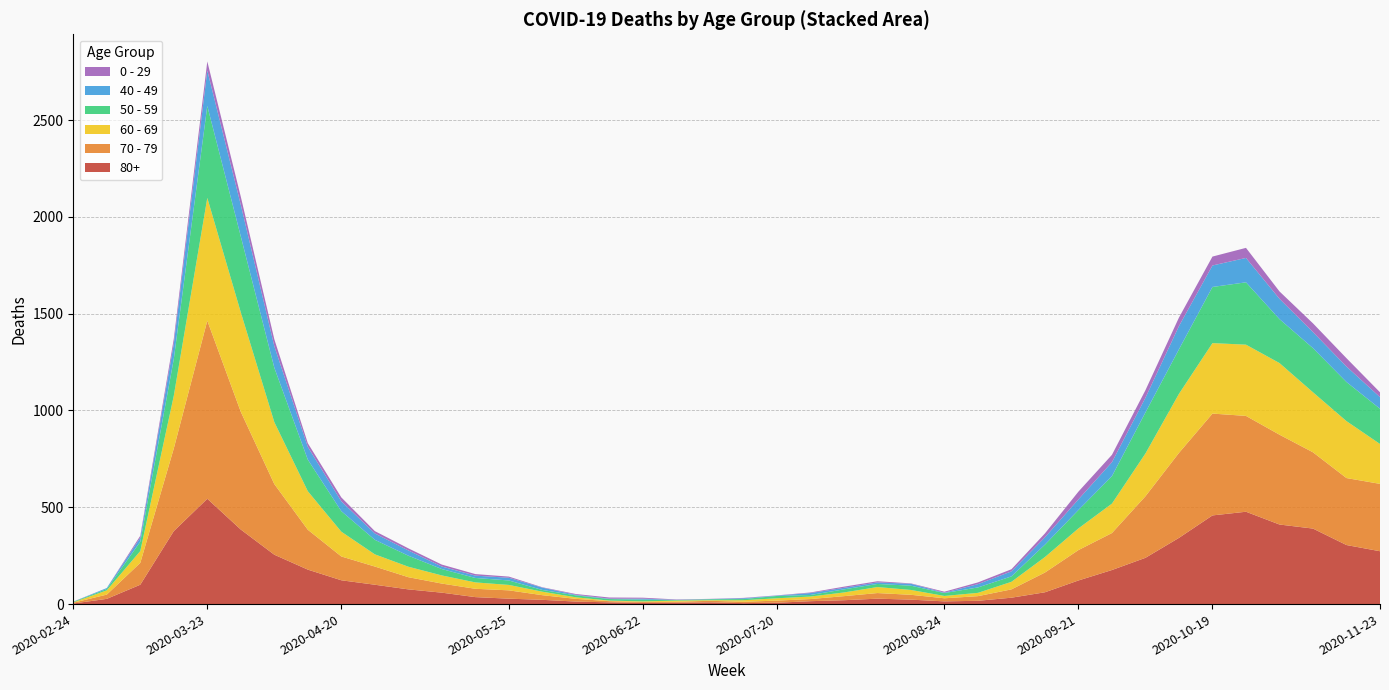

Reading left to right, extract all data points from this chart.

80+: 2020-02-24=3	2020-03-02=27	2020-03-09=100	2020-03-16=377	2020-03-23=544	2020-03-30=385	2020-04-06=255	2020-04-13=178	2020-04-20=123	2020-04-27=100	2020-05-04=76	2020-05-11=59	2020-05-18=36	2020-05-25=28	2020-06-01=22	2020-06-08=13	2020-06-15=9	2020-06-22=6	2020-06-29=7	2020-07-06=9	2020-07-13=5	2020-07-20=7	2020-07-27=15	2020-08-03=20	2020-08-10=28	2020-08-17=23	2020-08-24=14	2020-08-31=17	2020-09-07=33	2020-09-14=61	2020-09-21=122	2020-09-28=176	2020-10-05=239	2020-10-12=342	2020-10-19=458	2020-10-26=477	2020-11-02=411	2020-11-09=390	2020-11-16=305	2020-11-23=273
70 - 79: 2020-02-24=4	2020-03-02=22	2020-03-09=113	2020-03-16=427	2020-03-23=920	2020-03-30=608	2020-04-06=365	2020-04-13=206	2020-04-20=123	2020-04-27=94	2020-05-04=63	2020-05-11=47	2020-05-18=43	2020-05-25=43	2020-06-01=24	2020-06-08=14	2020-06-15=6	2020-06-22=5	2020-06-29=5	2020-07-06=8	2020-07-13=7	2020-07-20=11	2020-07-27=11	2020-08-03=21	2020-08-10=29	2020-08-17=25	2020-08-24=16	2020-08-31=24	2020-09-07=43	2020-09-14=102	2020-09-21=157	2020-09-28=191	2020-10-05=318	2020-10-12=439	2020-10-19=526	2020-10-26=495	2020-11-02=464	2020-11-09=394	2020-11-16=346	2020-11-23=348
60 - 69: 2020-02-24=2	2020-03-02=22	2020-03-09=61	2020-03-16=272	2020-03-23=634	2020-03-30=514	2020-04-06=320	2020-04-13=199	2020-04-20=128	2020-04-27=63	2020-05-04=54	2020-05-11=42	2020-05-18=33	2020-05-25=28	2020-06-01=18	2020-06-08=8	2020-06-15=3	2020-06-22=3	2020-06-29=6	2020-07-06=3	2020-07-13=8	2020-07-20=12	2020-07-27=13	2020-08-03=19	2020-08-10=31	2020-08-17=25	2020-08-24=12	2020-08-31=17	2020-09-07=39	2020-09-14=80	2020-09-21=112	2020-09-28=152	2020-10-05=221	2020-10-12=305	2020-10-19=364	2020-10-26=368	2020-11-02=370	2020-11-09=310	2020-11-16=294	2020-11-23=206
50 - 59: 2020-02-24=3	2020-03-02=7	2020-03-09=48	2020-03-16=190	2020-03-23=475	2020-03-30=392	2020-04-06=281	2020-04-13=163	2020-04-20=106	2020-04-27=75	2020-05-04=57	2020-05-11=33	2020-05-18=23	2020-05-25=23	2020-06-01=9	2020-06-08=10	2020-06-15=8	2020-06-22=9	2020-06-29=3	2020-07-06=5	2020-07-13=6	2020-07-20=12	2020-07-27=8	2020-08-03=16	2020-08-10=16	2020-08-17=22	2020-08-24=15	2020-08-31=28	2020-09-07=28	2020-09-14=64	2020-09-21=95	2020-09-28=142	2020-10-05=212	2020-10-12=230	2020-10-19=290	2020-10-26=322	2020-11-02=227	2020-11-09=228	2020-11-16=202	2020-11-23=182
40 - 49: 2020-02-24=0	2020-03-02=5	2020-03-09=21	2020-03-16=79	2020-03-23=183	2020-03-30=163	2020-04-06=111	2020-04-13=66	2020-04-20=51	2020-04-27=33	2020-05-04=27	2020-05-11=13	2020-05-18=12	2020-05-25=14	2020-06-01=12	2020-06-08=3	2020-06-15=2	2020-06-22=5	2020-06-29=1	2020-07-06=1	2020-07-13=4	2020-07-20=2	2020-07-27=10	2020-08-03=8	2020-08-10=8	2020-08-17=10	2020-08-24=2	2020-08-31=17	2020-09-07=26	2020-09-14=38	2020-09-21=55	2020-09-28=72	2020-10-05=76	2020-10-12=120	2020-10-19=111	2020-10-26=126	2020-11-02=105	2020-11-09=83	2020-11-16=80	2020-11-23=60
0 - 29: 2020-02-24=1	2020-03-02=0	2020-03-09=10	2020-03-16=25	2020-03-23=47	2020-03-30=42	2020-04-06=36	2020-04-13=19	2020-04-20=20	2020-04-27=12	2020-05-04=11	2020-05-11=10	2020-05-18=8	2020-05-25=6	2020-06-01=2	2020-06-08=4	2020-06-15=6	2020-06-22=5	2020-06-29=2	2020-07-06=1	2020-07-13=2	2020-07-20=1	2020-07-27=3	2020-08-03=6	2020-08-10=6	2020-08-17=2	2020-08-24=5	2020-08-31=9	2020-09-07=11	2020-09-14=20	2020-09-21=40	2020-09-28=38	2020-10-05=39	2020-10-12=44	2020-10-19=46	2020-10-26=52	2020-11-02=38	2020-11-09=45	2020-11-16=43	2020-11-23=25